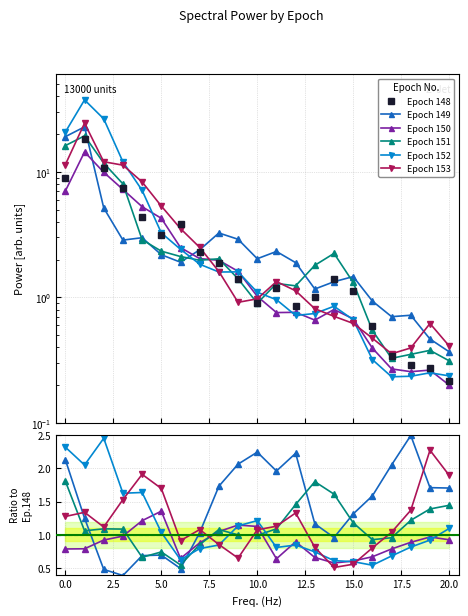

The Epoch 152 series shows 1.3 at 0.0. True or false?

False